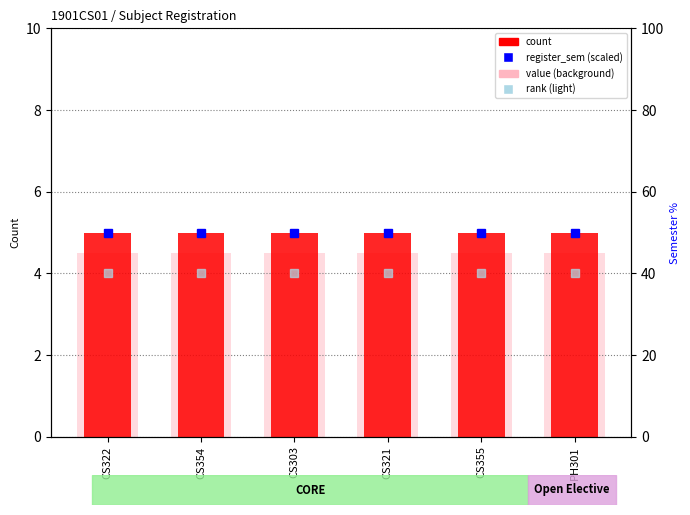

Is it true that rank (light) equals 13.2 at CS322?

False